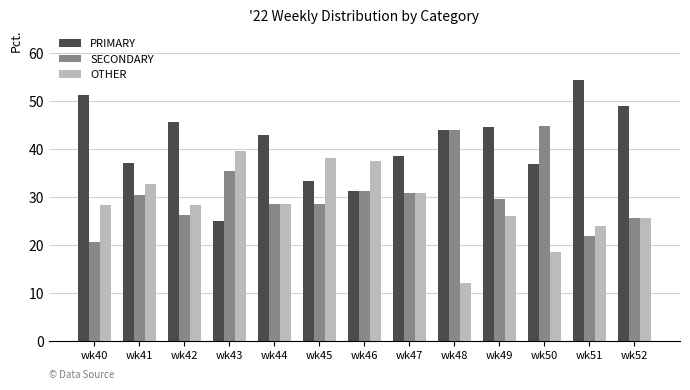

Does the chart contain stacked bars?

No